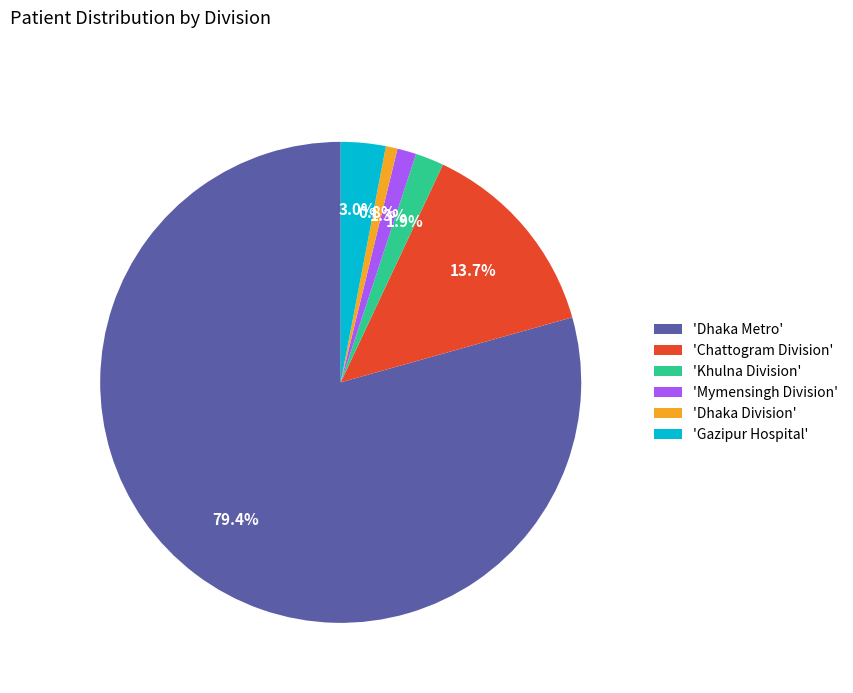

Is the sum of 'Khulna Division' and 'Mymensingh Division' greater than half?

No